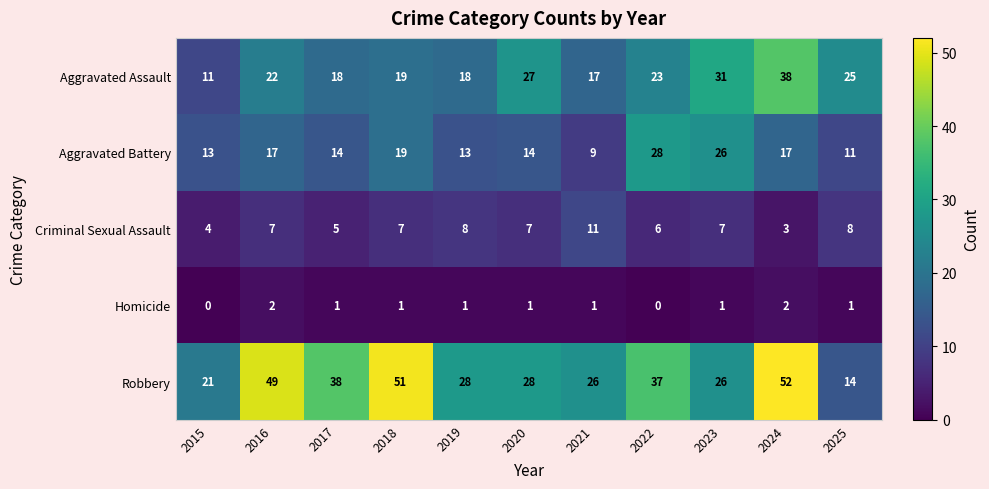

At which category does the chart reach its peak across all series?

2024